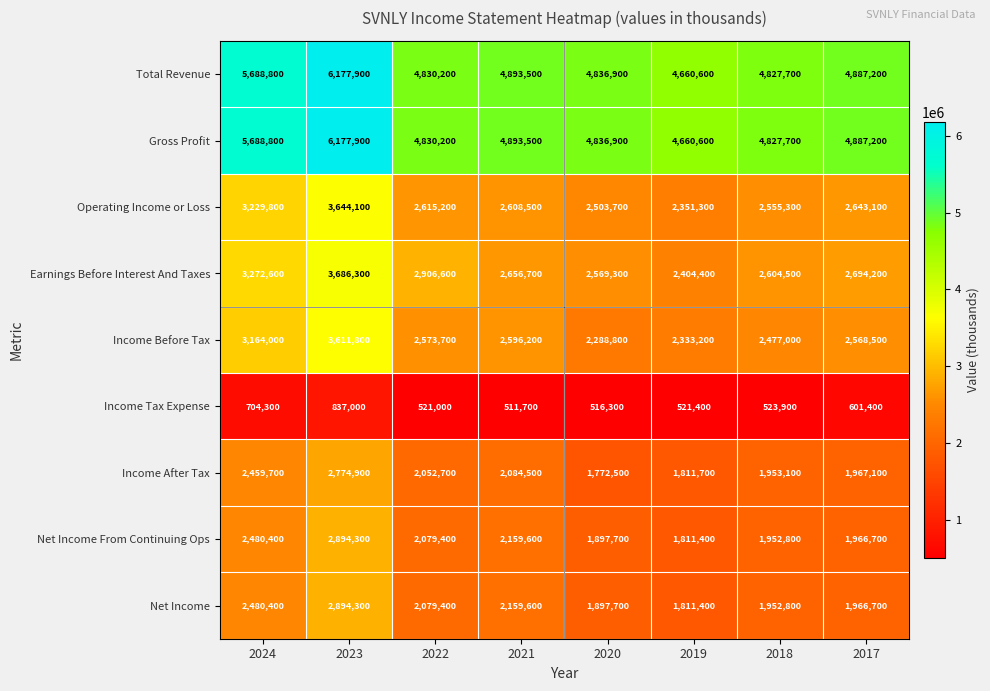

What is the average value of the Income Before Tax series?

2701650